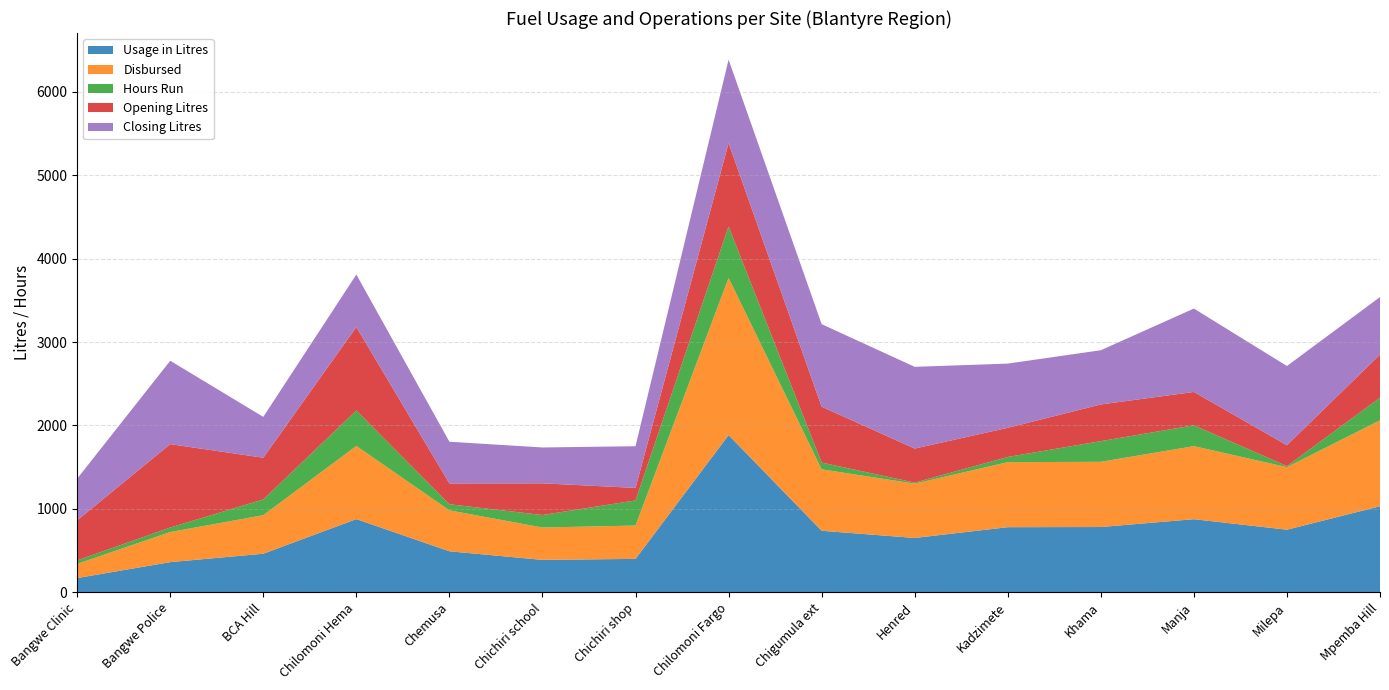

Reading left to right, transcribe all the data shown in this chart.

Usage in Litres: Bangwe Clinic=170	Bangwe Police=361	BCA Hill=462	Chilomoni Hema=877	Chemusa=491	Chichiri school=388	Chichiri shop=400	Chilomoni Fargo=1885	Chigumula ext=737	Henred=651	Kadzimete=780	Khama=782	Manja=876	Milepa=750	Mpemba Hill=1031
Disbursed: Bangwe Clinic=170	Bangwe Police=361	BCA Hill=462	Chilomoni Hema=877	Chemusa=491	Chichiri school=388	Chichiri shop=400	Chilomoni Fargo=1885	Chigumula ext=737	Henred=651	Kadzimete=780	Khama=782	Manja=876	Milepa=750	Mpemba Hill=1031
Hours Run: Bangwe Clinic=42	Bangwe Police=54	BCA Hill=189	Chilomoni Hema=426	Chemusa=73	Chichiri school=150	Chichiri shop=301	Chilomoni Fargo=617	Chigumula ext=81	Henred=13	Kadzimete=62	Khama=248	Manja=250	Milepa=13	Mpemba Hill=271
Opening Litres: Bangwe Clinic=480	Bangwe Police=1000	BCA Hill=500	Chilomoni Hema=1000	Chemusa=250	Chichiri school=380	Chichiri shop=150	Chilomoni Fargo=1000	Chigumula ext=670	Henred=408	Kadzimete=350	Khama=440	Manja=400	Milepa=250	Mpemba Hill=517
Closing Litres: Bangwe Clinic=500	Bangwe Police=1000	BCA Hill=490	Chilomoni Hema=630	Chemusa=500	Chichiri school=430	Chichiri shop=500	Chilomoni Fargo=1000	Chigumula ext=990	Henred=980	Kadzimete=770	Khama=650	Manja=1000	Milepa=950	Mpemba Hill=690